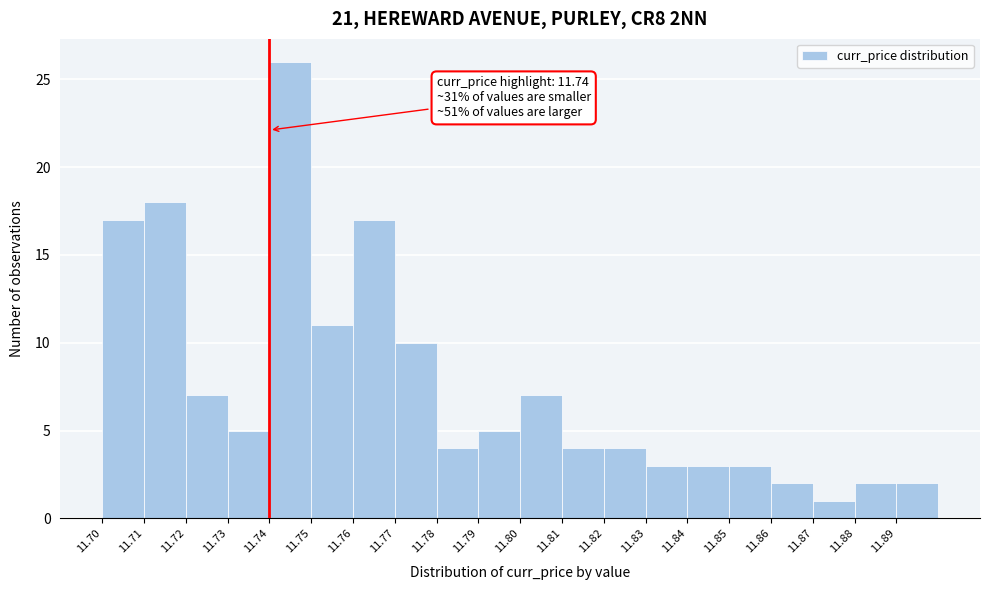

Over which range of the x-axis is the bar tallest?

11.74 to 11.75